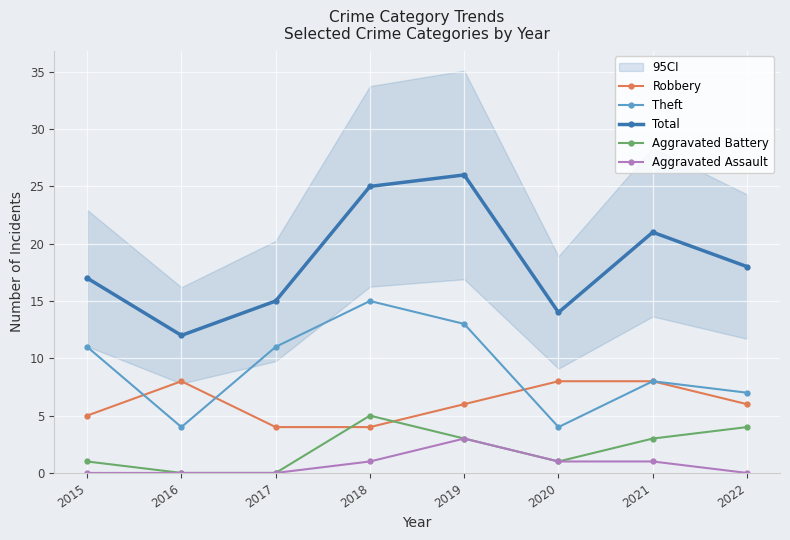

True or false: Theft and Robbery intersect in this chart.

True